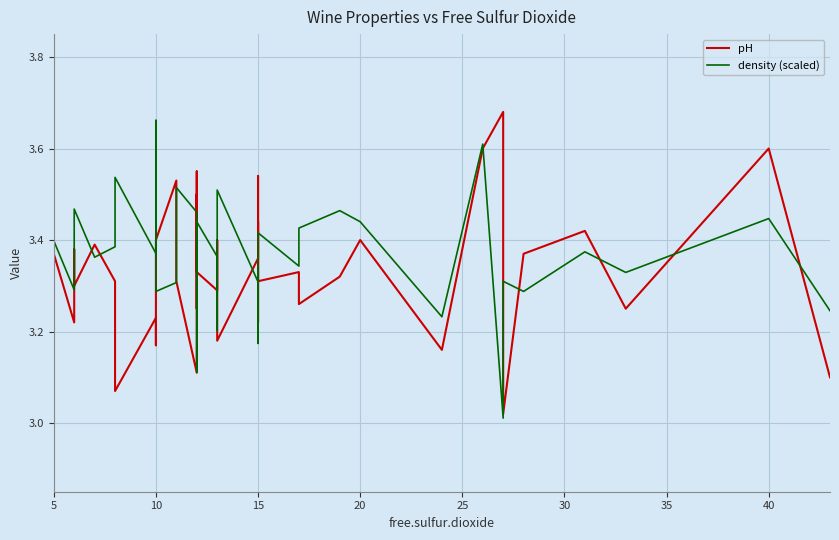

Reading left to right, transcribe all the data shown in this chart.

pH: 3.2	3.4	3.2	3.4	3.3	3.4	3.3	3.1	3.2	3.2	3.4	3.5	3.3	3.1	3.5	3.2	3.5	3.3	3.3	3.4	3.2	3.4	3.5	3.5	3.2	3.4	3.3	3.3	3.3	3.3	3.4	3.2	3.6	3.7	3.0	3.4	3.4	3.2	3.6	3.1
density (scaled): 3.4	3.4	3.3	3.4	3.5	3.4	3.4	3.5	3.4	3.7	3.3	3.3	3.5	3.5	3.1	3.4	3.4	3.4	3.4	3.2	3.5	3.3	3.2	3.3	3.2	3.3	3.4	3.3	3.4	3.5	3.4	3.2	3.6	3.0	3.3	3.3	3.4	3.3	3.4	3.2